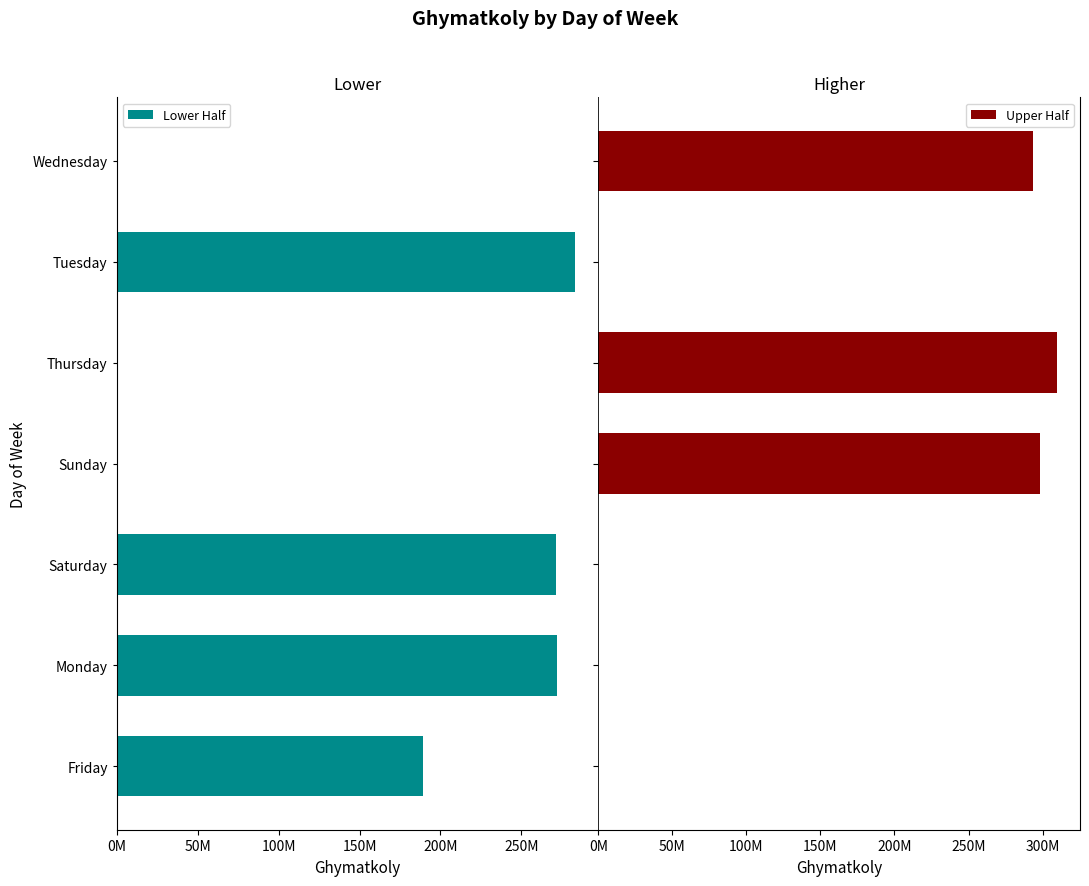

Is it true that Upper Half equals 144546129 at Saturday?

False